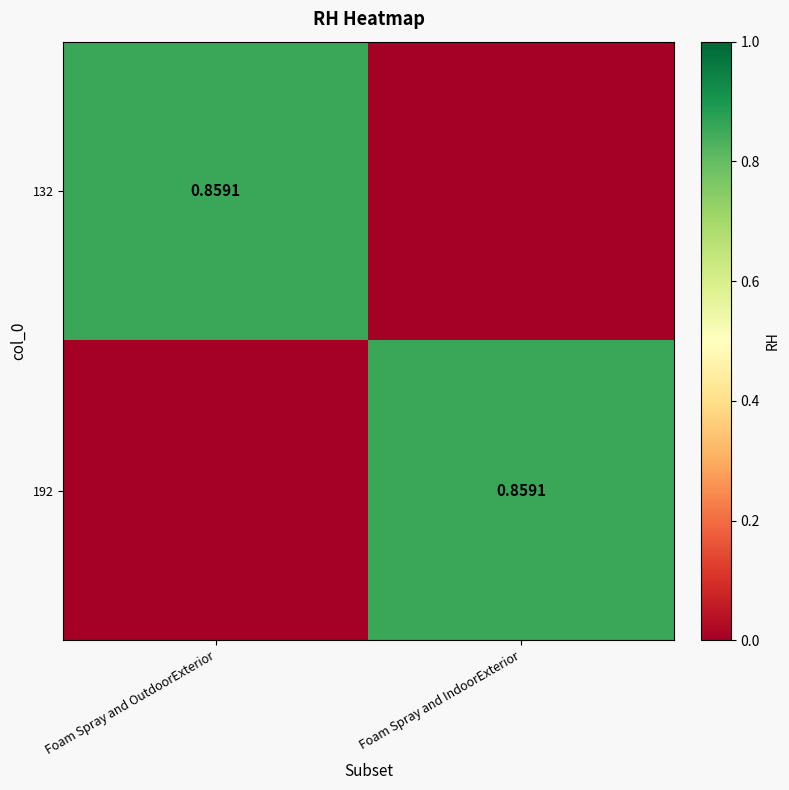

What is the sum of the 192 values at Foam Spray and OutdoorExterior and Foam Spray and IndoorExterior?

0.9